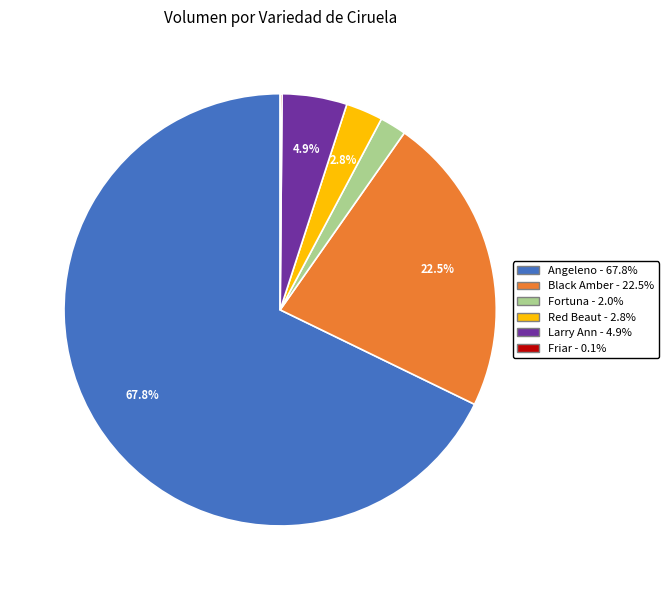

Which category accounts for the majority?

Angeleno